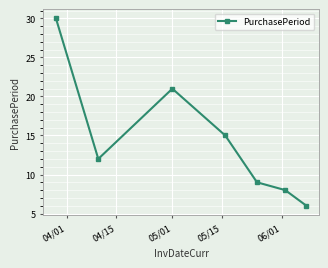

What is the sum of all values?

101